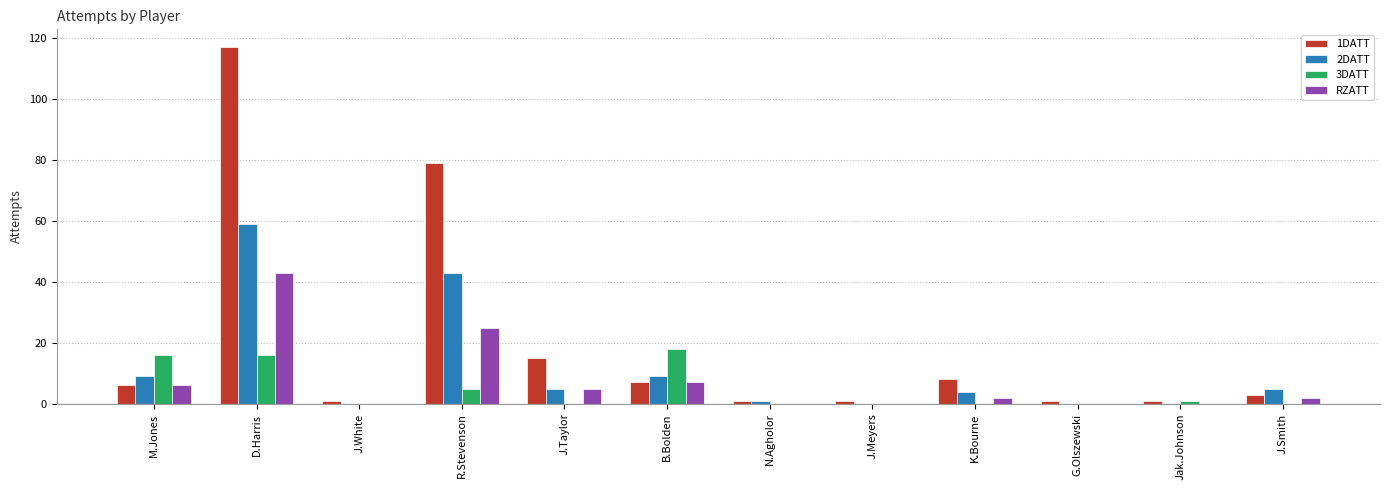

Reading left to right, what are all the values shown in this chart?

1DATT: M.Jones=6	D.Harris=117	J.White=1	R.Stevenson=79	J.Taylor=15	B.Bolden=7	N.Agholor=1	J.Meyers=1	K.Bourne=8	G.Olszewski=1	Jak.Johnson=1	J.Smith=3
2DATT: M.Jones=9	D.Harris=59	J.White=0	R.Stevenson=43	J.Taylor=5	B.Bolden=9	N.Agholor=1	J.Meyers=0	K.Bourne=4	G.Olszewski=0	Jak.Johnson=0	J.Smith=5
3DATT: M.Jones=16	D.Harris=16	J.White=0	R.Stevenson=5	J.Taylor=0	B.Bolden=18	N.Agholor=0	J.Meyers=0	K.Bourne=0	G.Olszewski=0	Jak.Johnson=1	J.Smith=0
RZATT: M.Jones=6	D.Harris=43	J.White=0	R.Stevenson=25	J.Taylor=5	B.Bolden=7	N.Agholor=0	J.Meyers=0	K.Bourne=2	G.Olszewski=0	Jak.Johnson=0	J.Smith=2